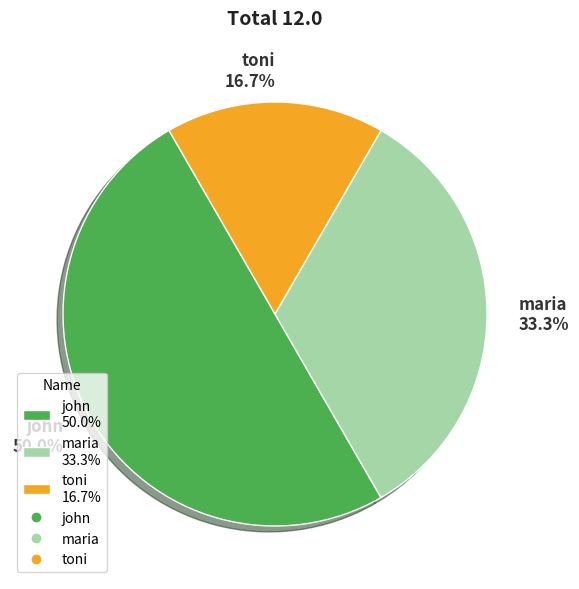

Does maria 33.3% account for over 50% of the chart?

No